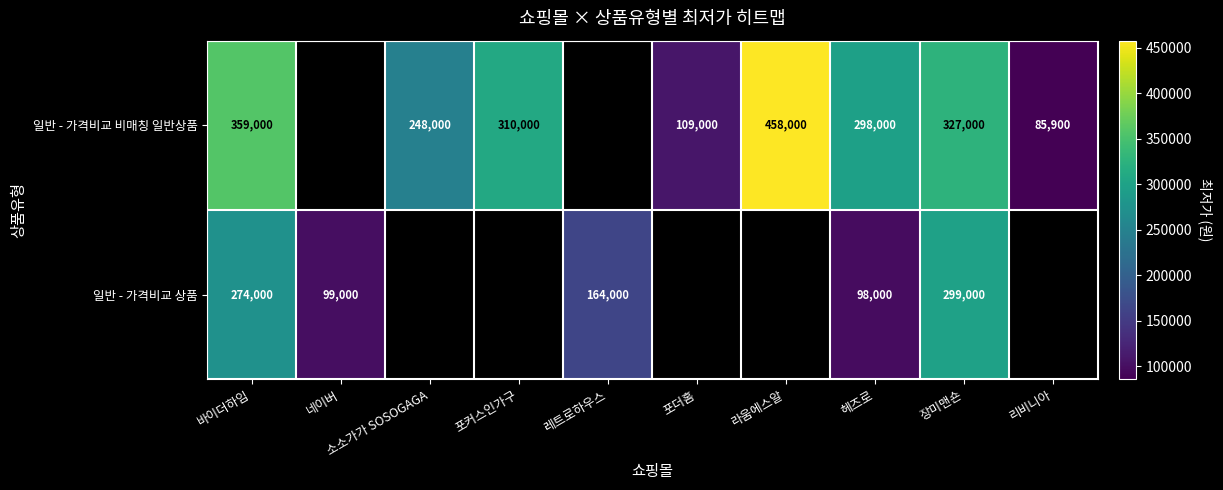

At 바이더하임, list the series in order from smallest to largest.

일반 - 가격비교 상품, 일반 - 가격비교 비매칭 일반상품